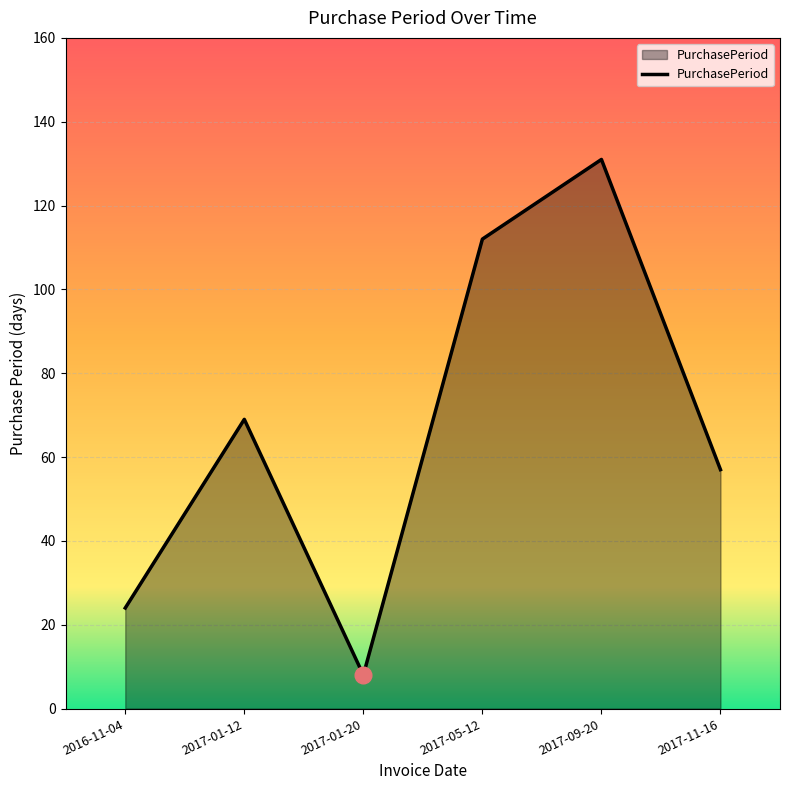

Where is the data nearest to the value 69?

2017-01-12